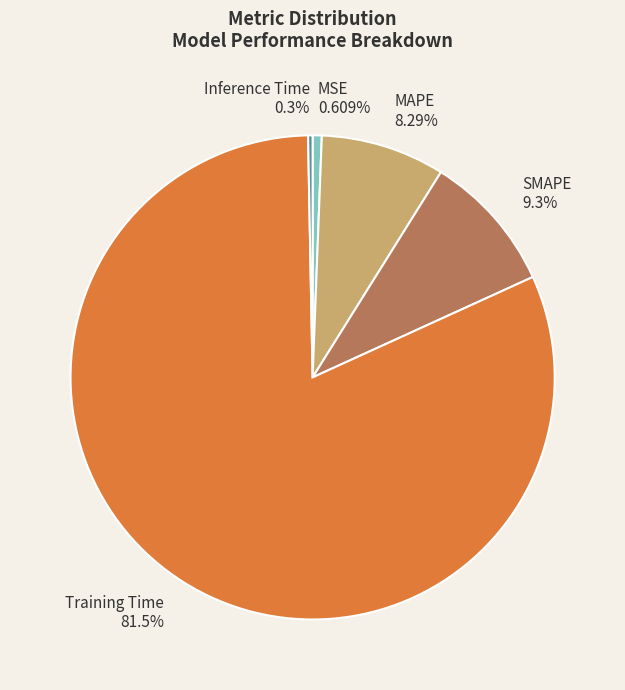

Do Inference Time and SMAPE together represent more than half of the pie?

No